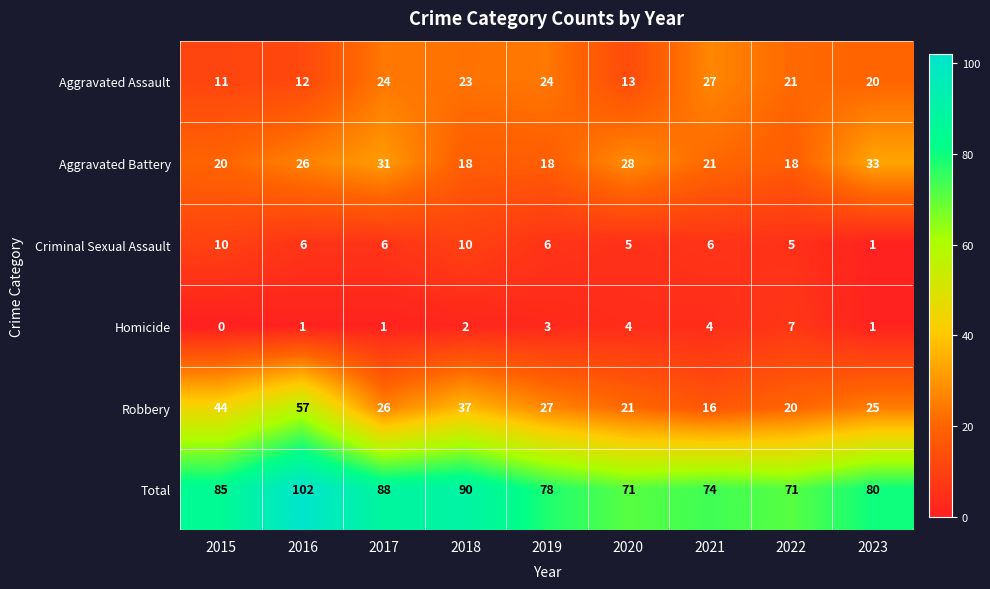

At which category does the chart reach its peak across all series?

2016